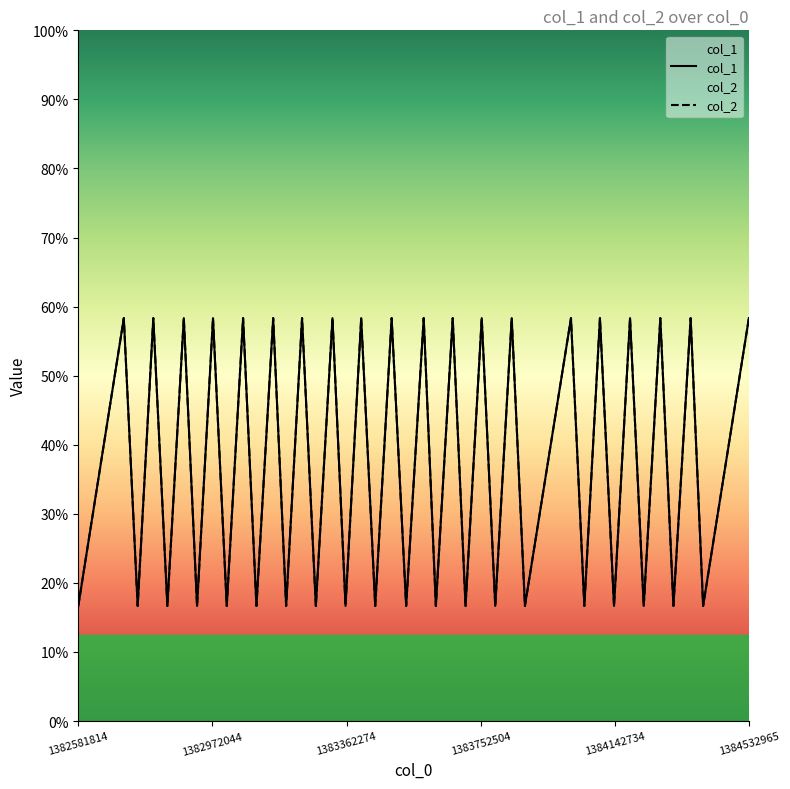

Read the col_2 value at 1384532965.

19